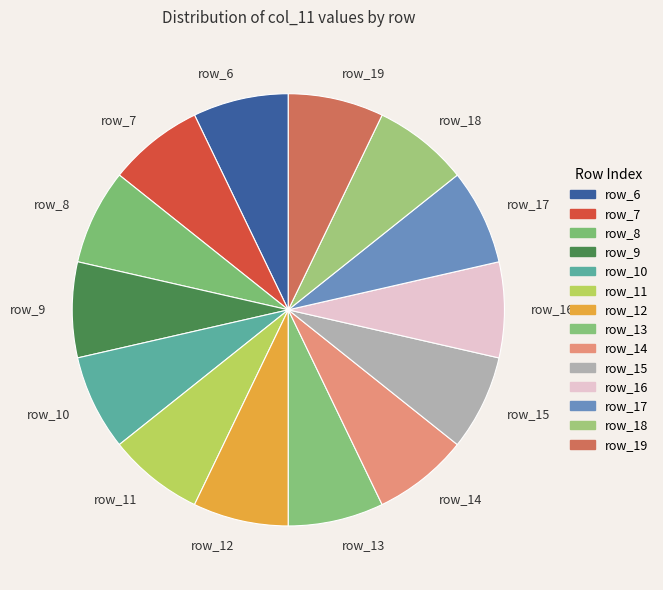

Do row_17 and row_11 together represent more than half of the pie?

No